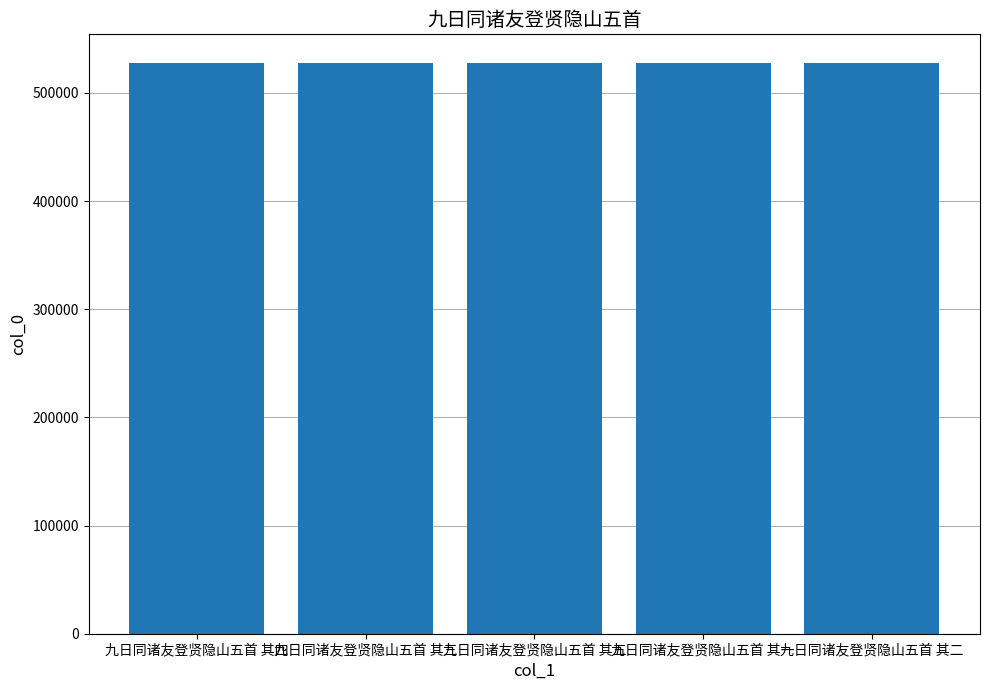

Approximately how many times larger is the value at 九日同诸友登贤隐山五首 其五 compared to 九日同诸友登贤隐山五首 其一?

1.0